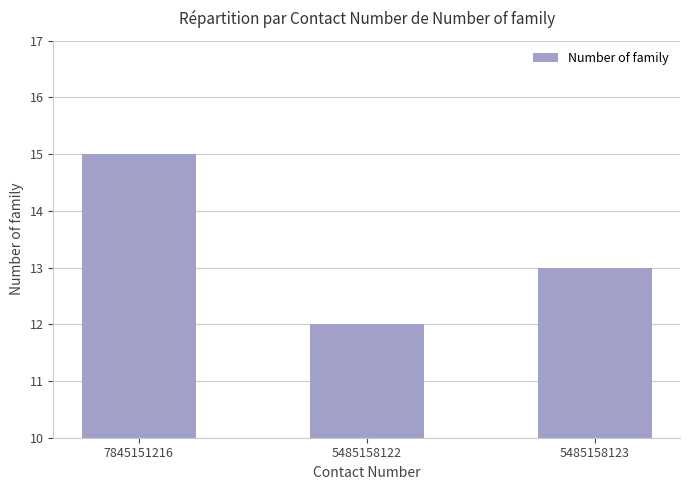

What is the change in value from 7845151216 to 5485158122?

-3